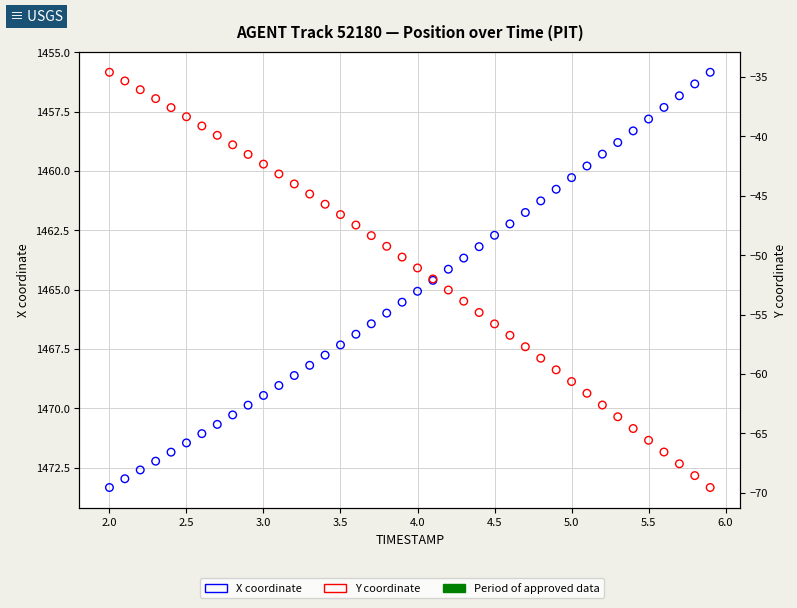

Is the value of X at 17 greater than the value of Y at 27?

Yes